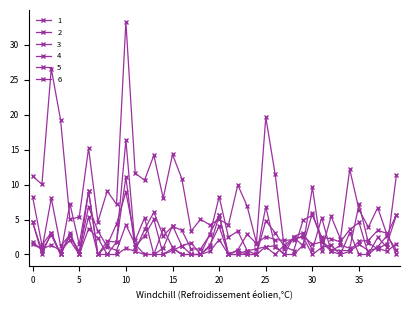

How many categories are shown in the chart?

40